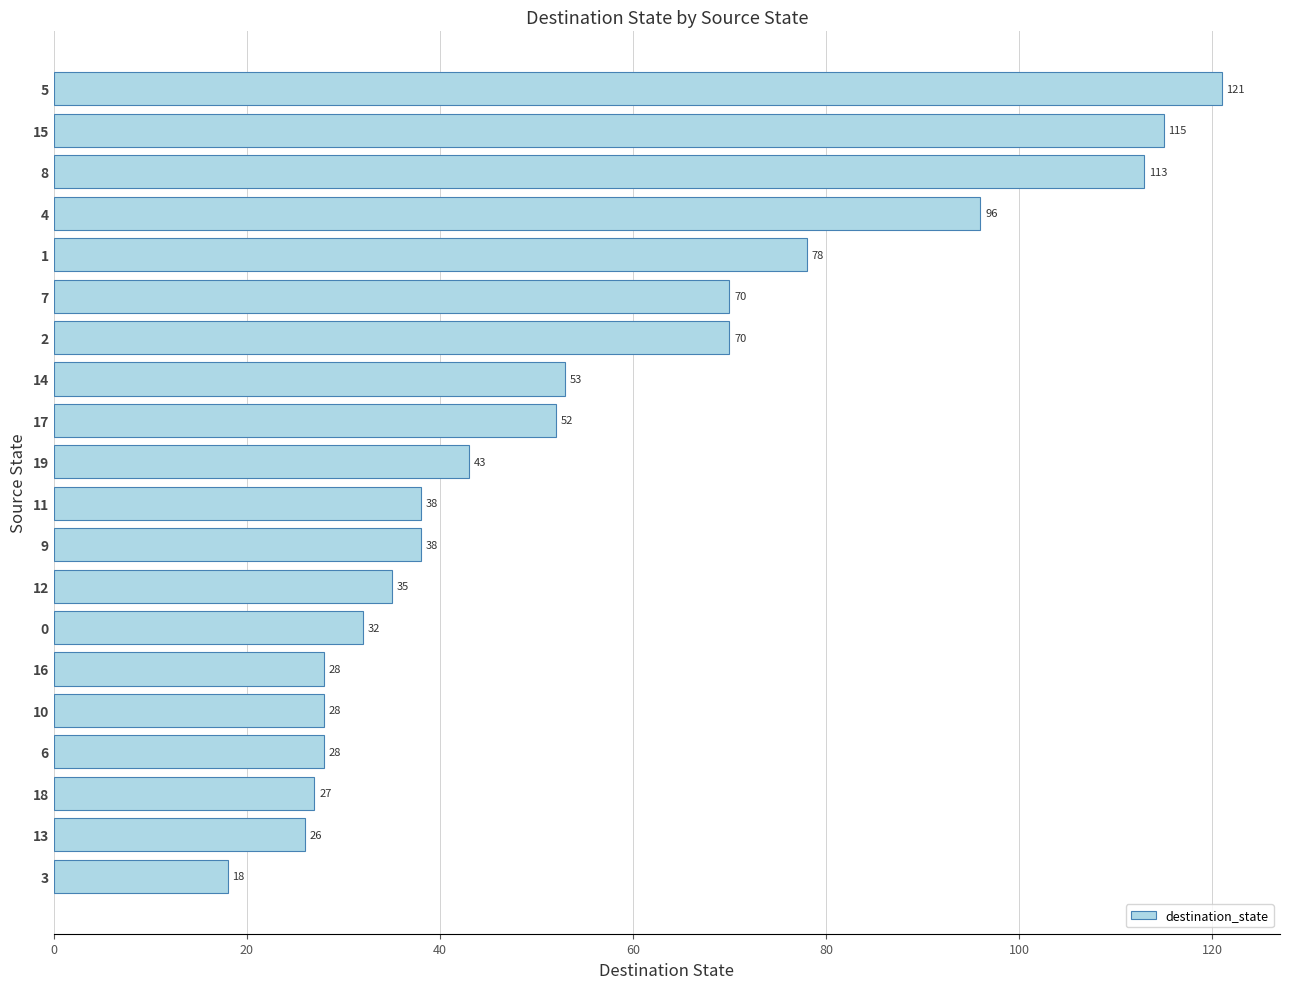

How many series are shown in this chart?

1